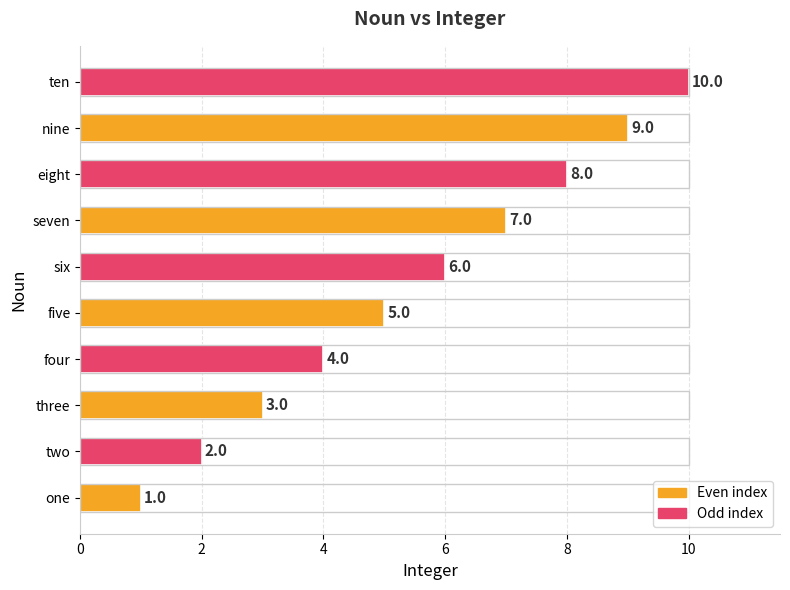

List the labels in order of value, largest first.

ten, nine, eight, seven, six, five, four, three, two, one